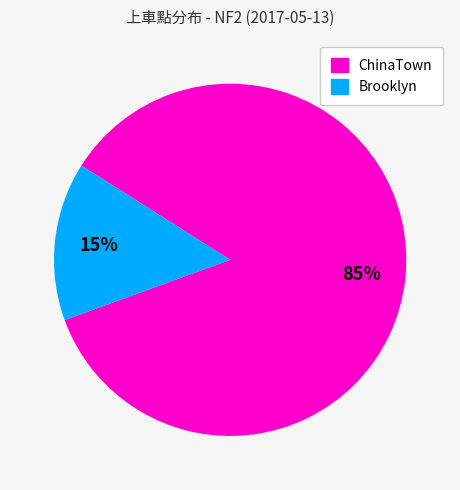

To the nearest percent, what is the average slice percentage?

50%